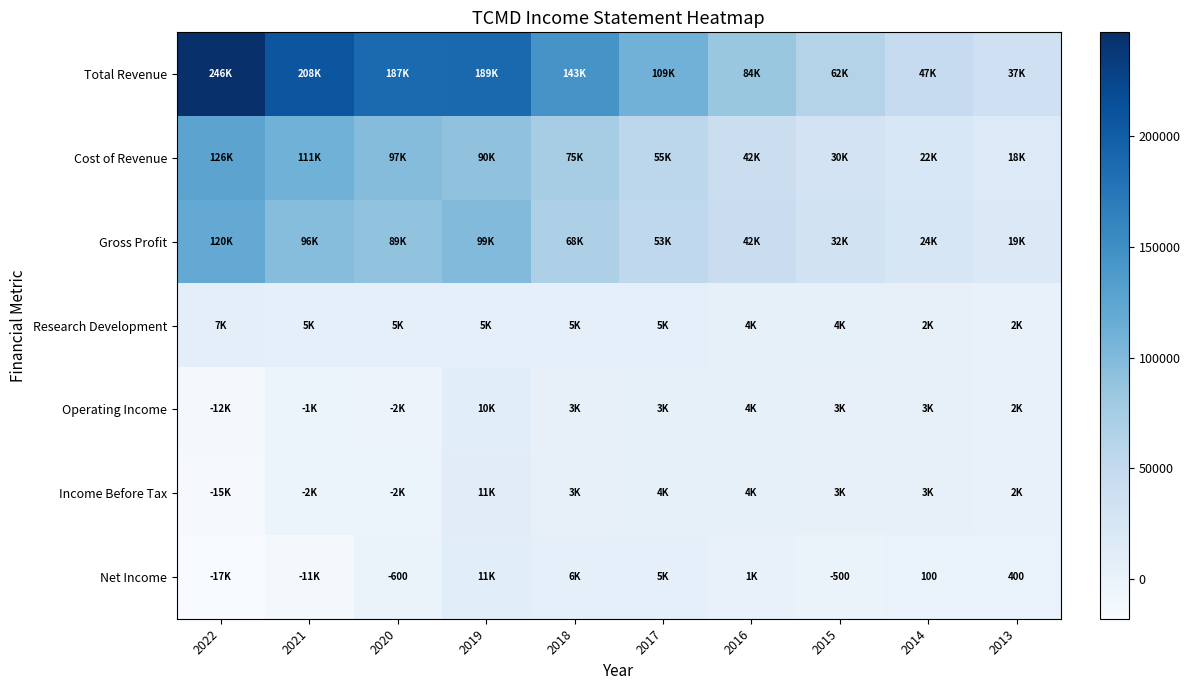

What is the difference between the second highest and minimum values in the Gross Profit series?

80300